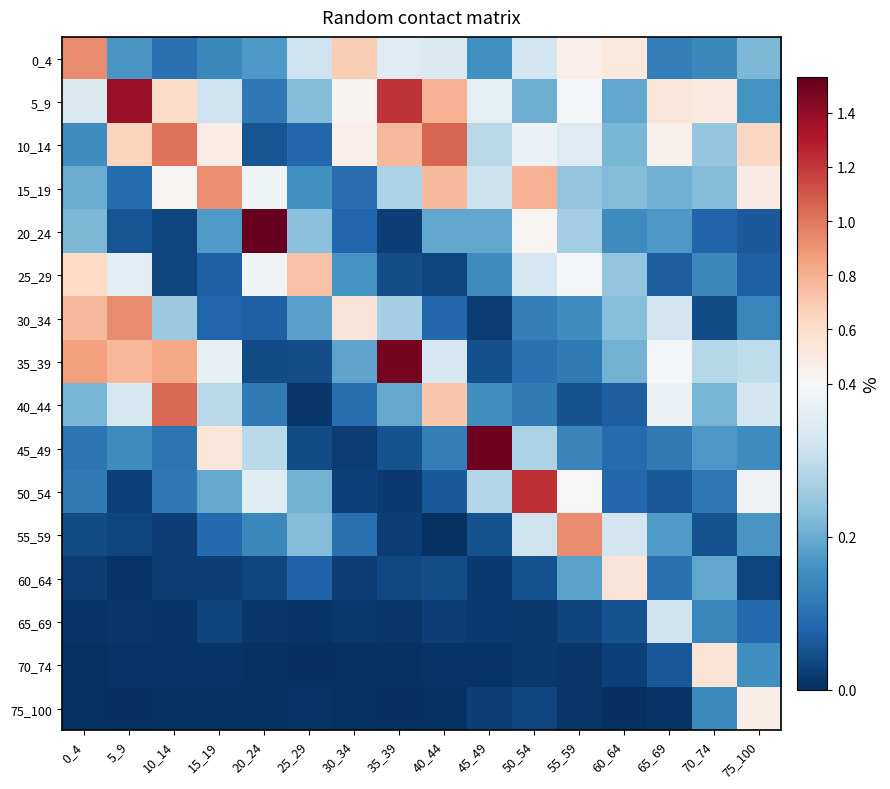

Which series has the largest total across all categories?

5_9